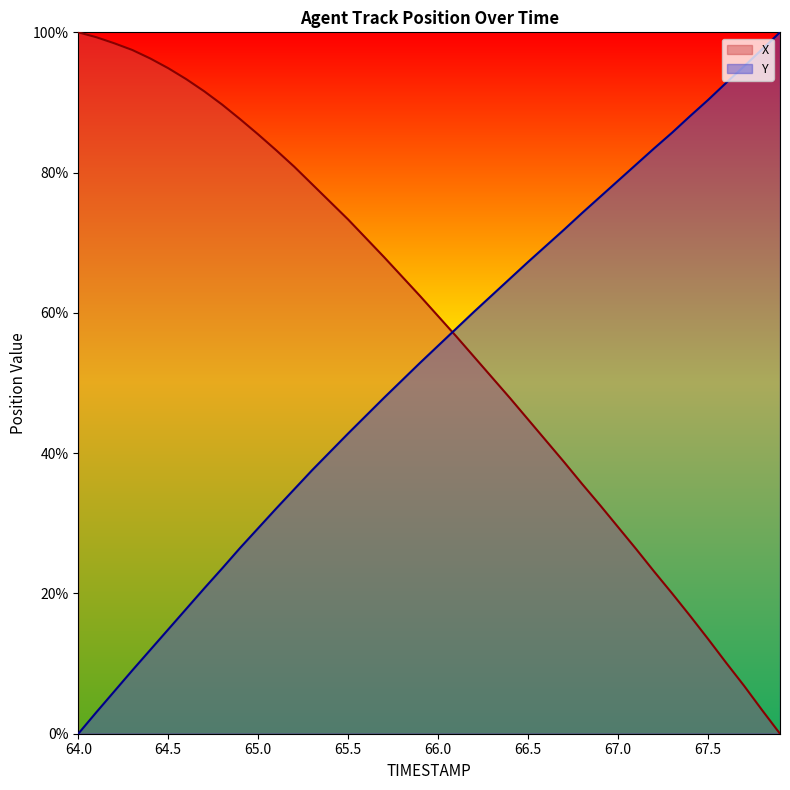

Which category has the lowest value in the Y series?

64.0